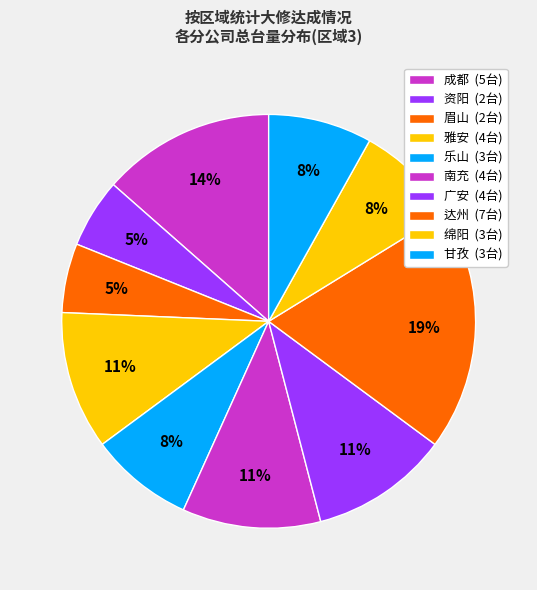

Count the number of slices in the pie.

10